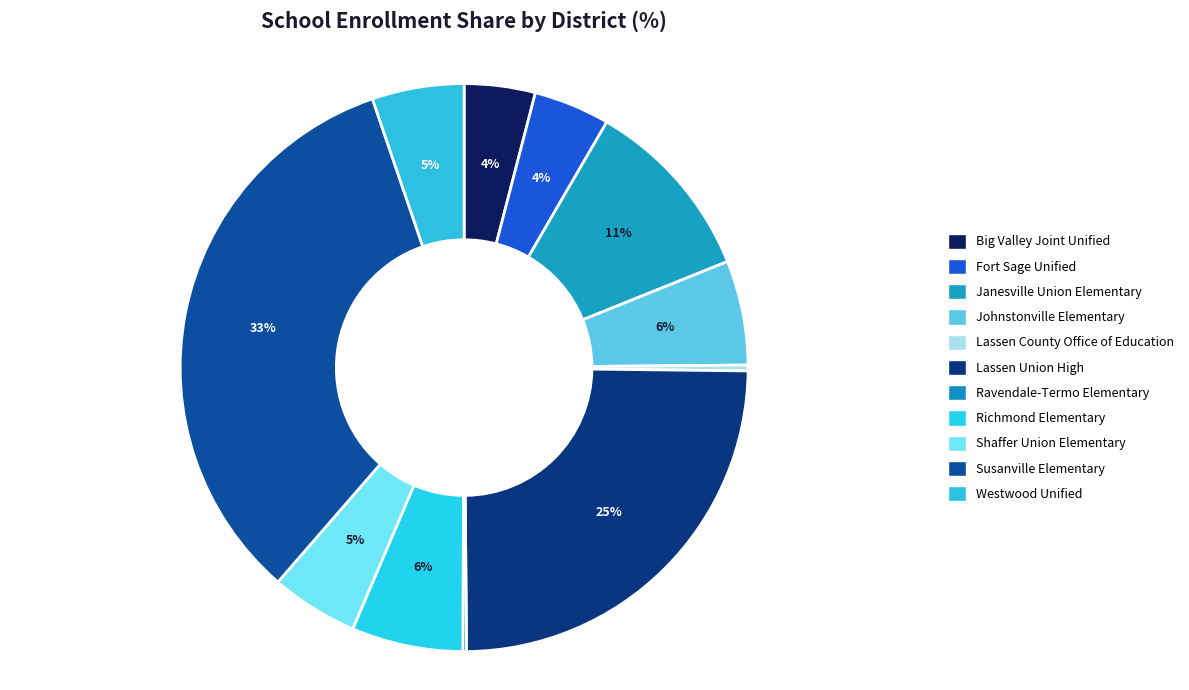

True or false: Westwood Unified accounts for 10% of the total.

False